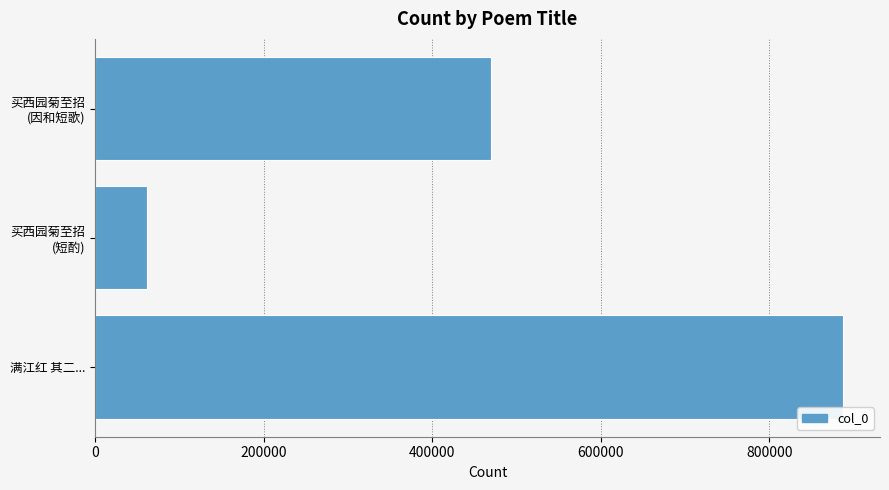

What is the sum of all values?

1418778